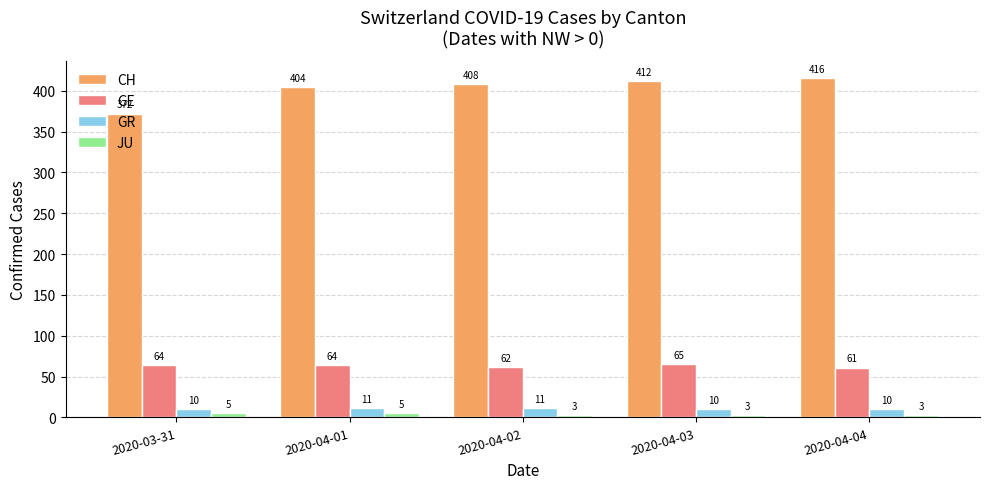

Reading left to right, list all the values displayed in this chart.

CH: 372	404	408	412	416
GE: 64	64	62	65	61
GR: 10	11	11	10	10
JU: 5	5	3	3	3